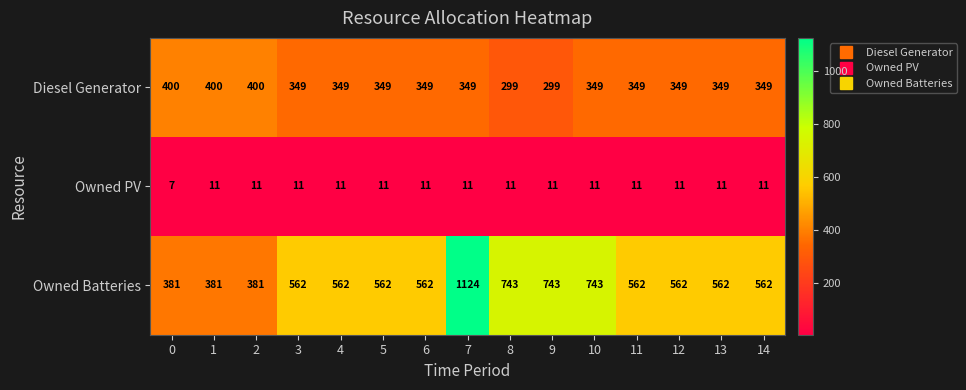

How many data points in Owned Batteries are less than 562?

3